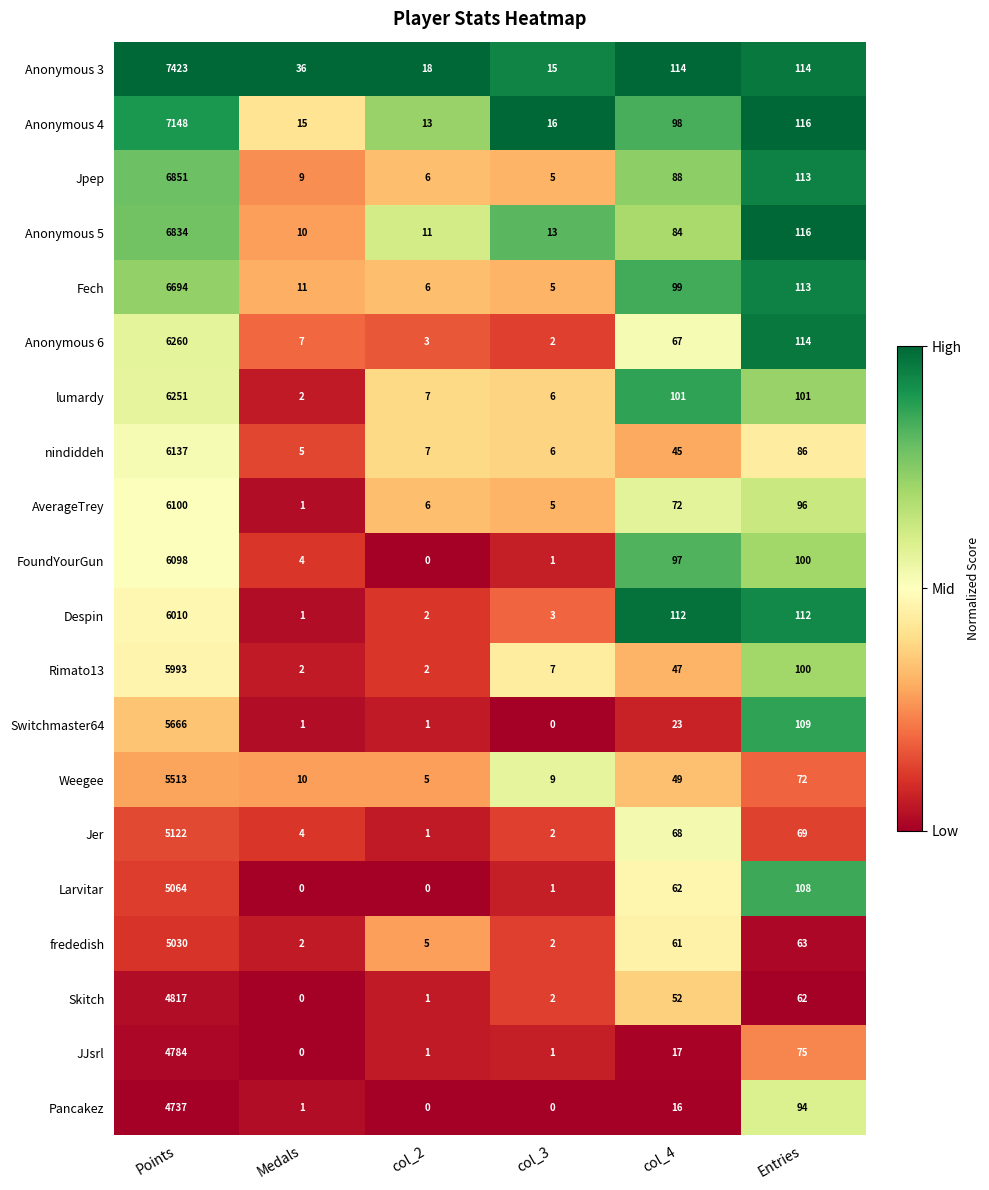

Where is Anonymous 6 nearest to the value 3131?

Entries